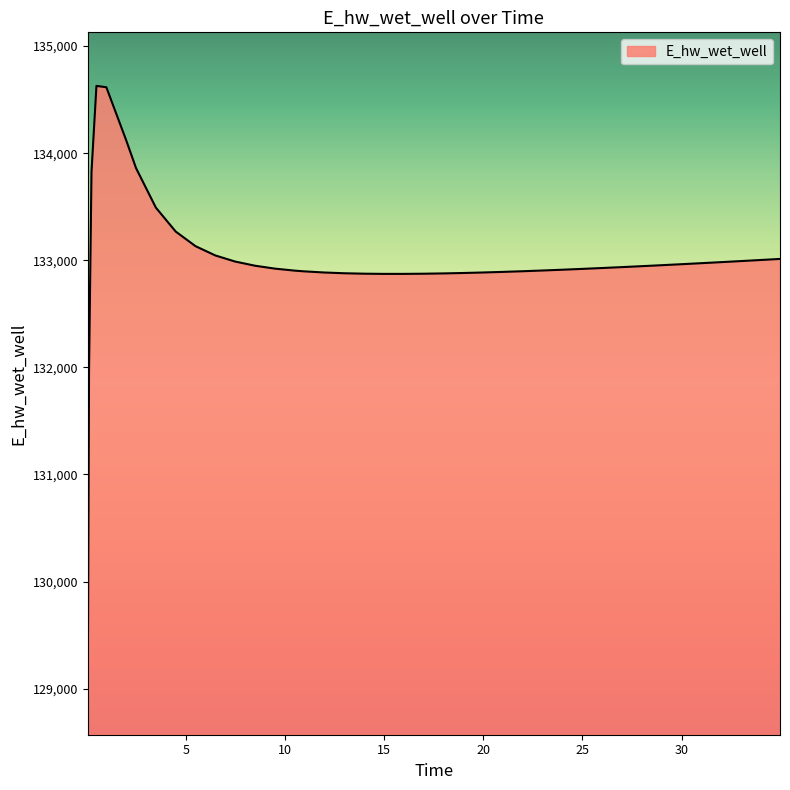

What is the greatest value displayed?

134628.0